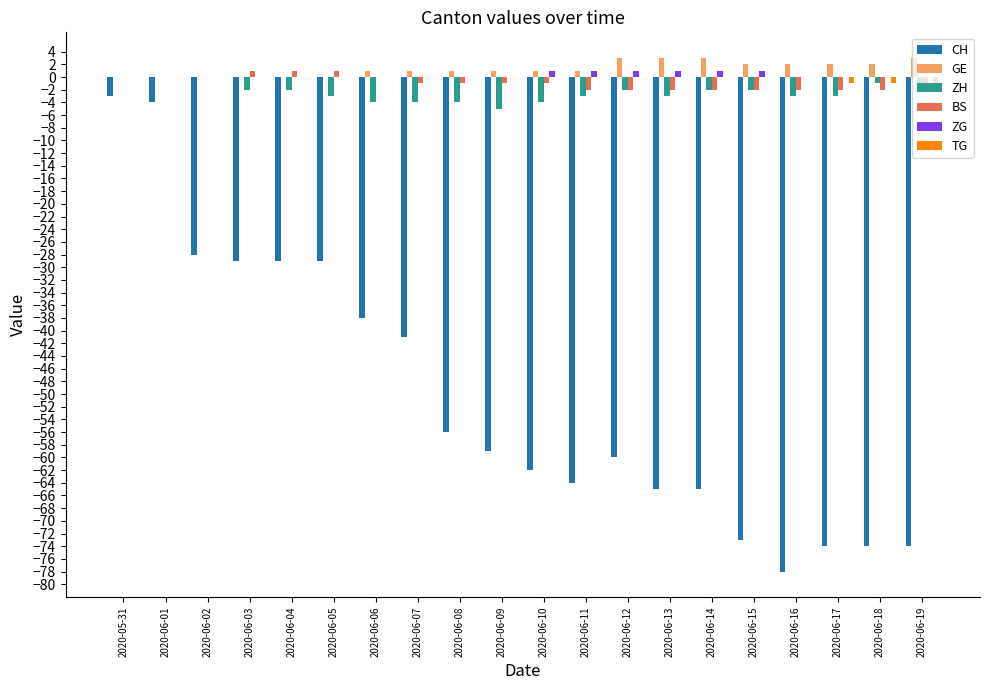

What is the sum of all GE values?

26